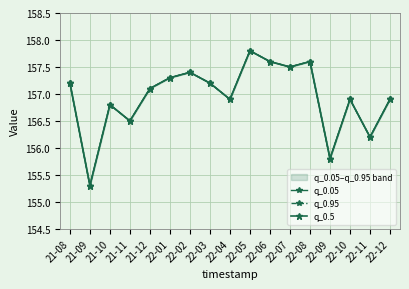

What are all the series names shown in the legend?

q_0.05, q_0.95, q_0.5